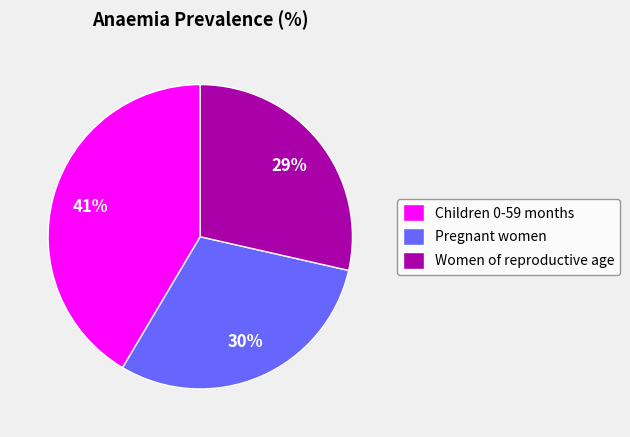

Which has a higher value, Pregnant women or Women of reproductive age?

Pregnant women